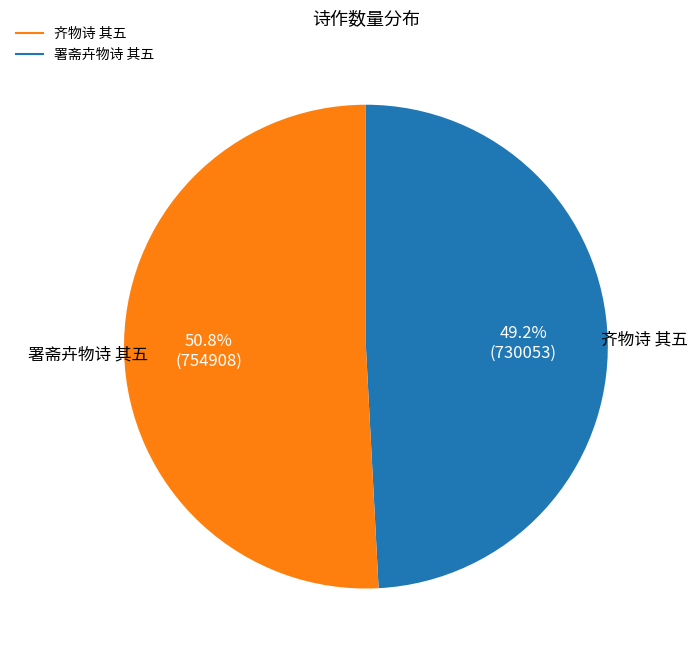

Between 署斋卉物诗 其五 and 齐物诗 其五, which is larger?

署斋卉物诗 其五